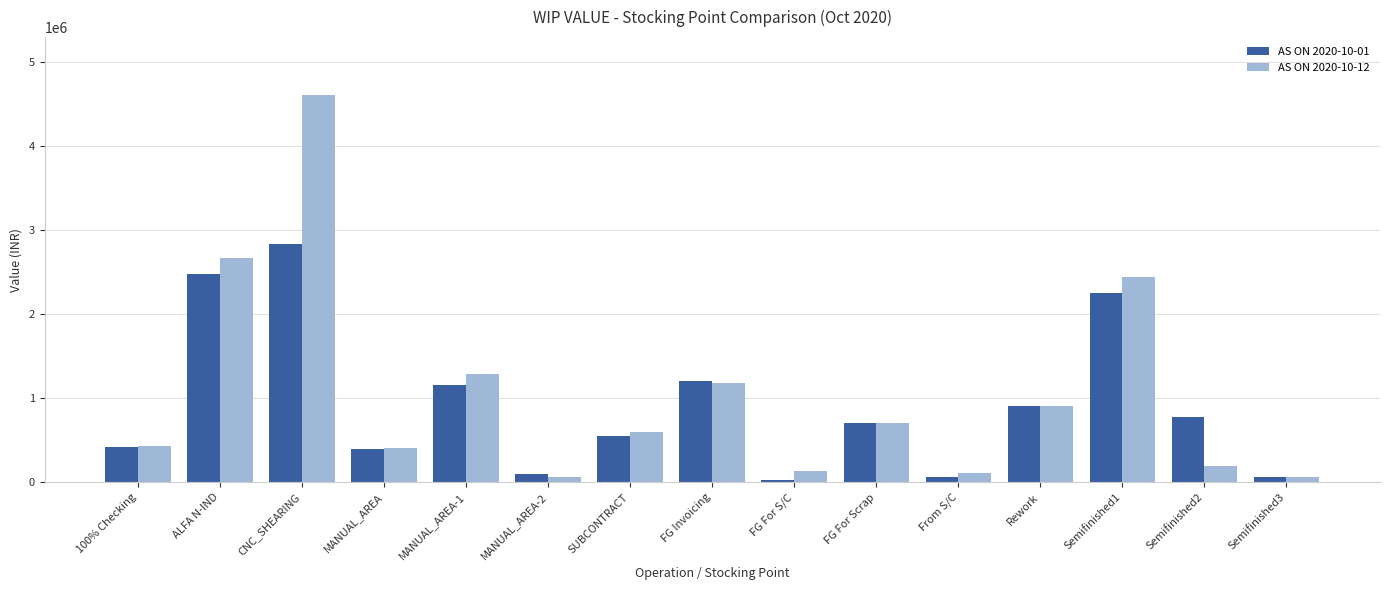

What is the total value across all series at From S/C?

179820.5